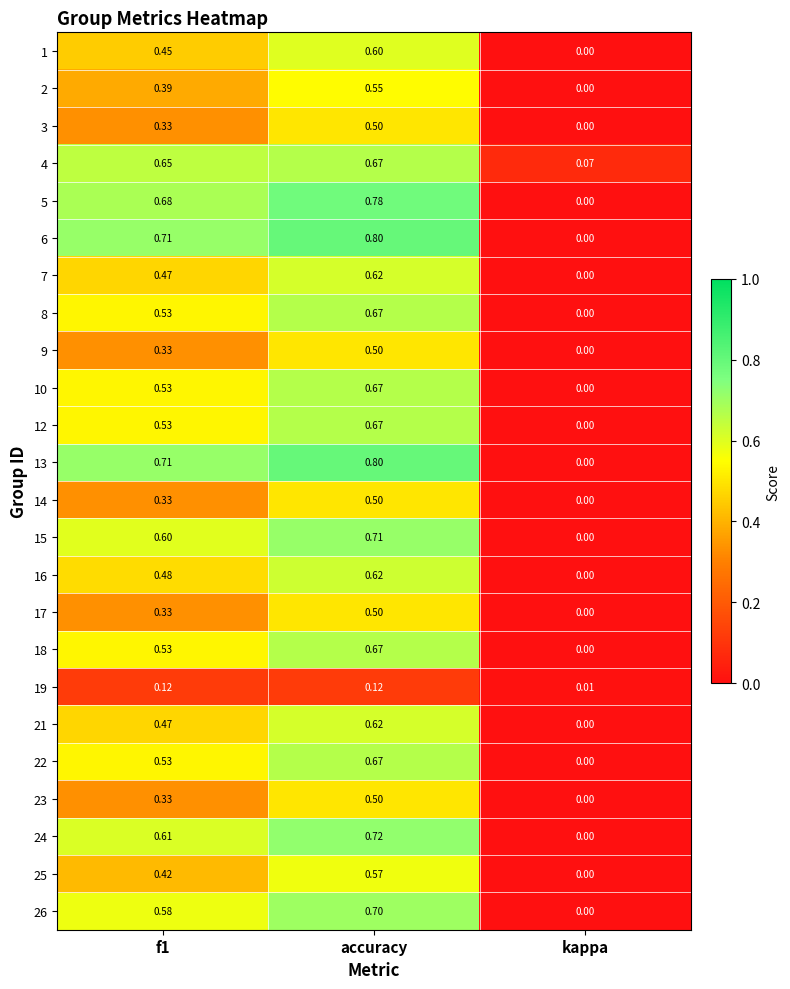

Count the number of data series in this chart.

24